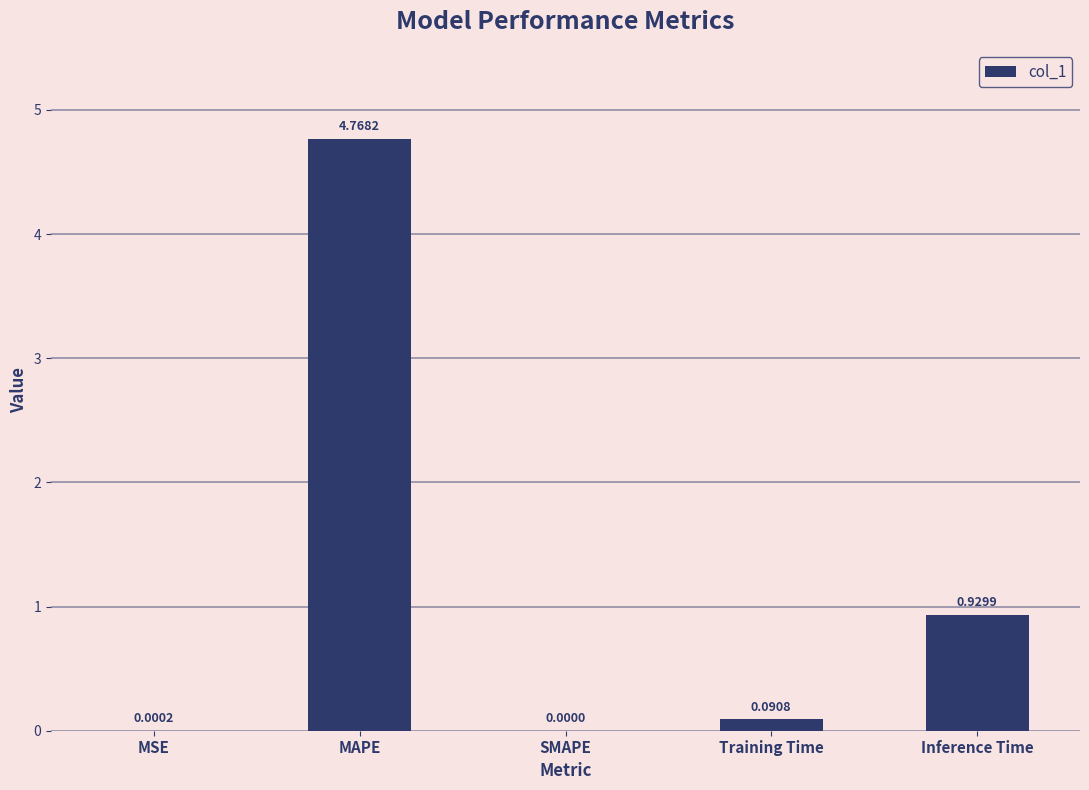

What is the sum of all values?

5.8